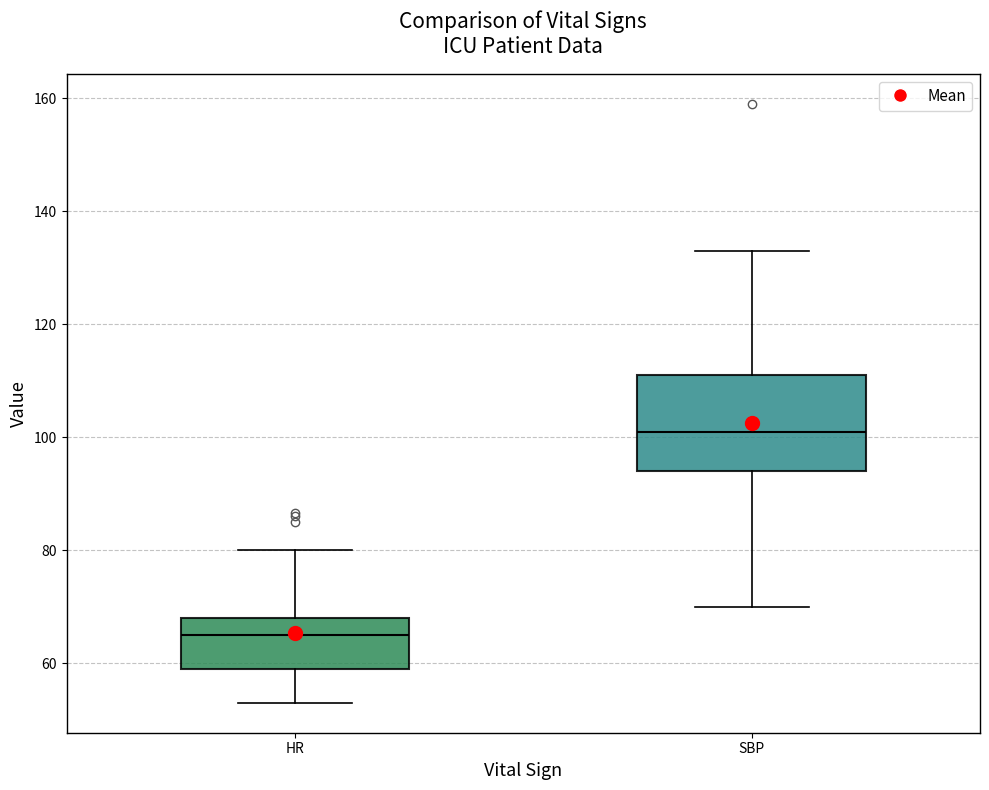

Which box has the highest median line?

SBP